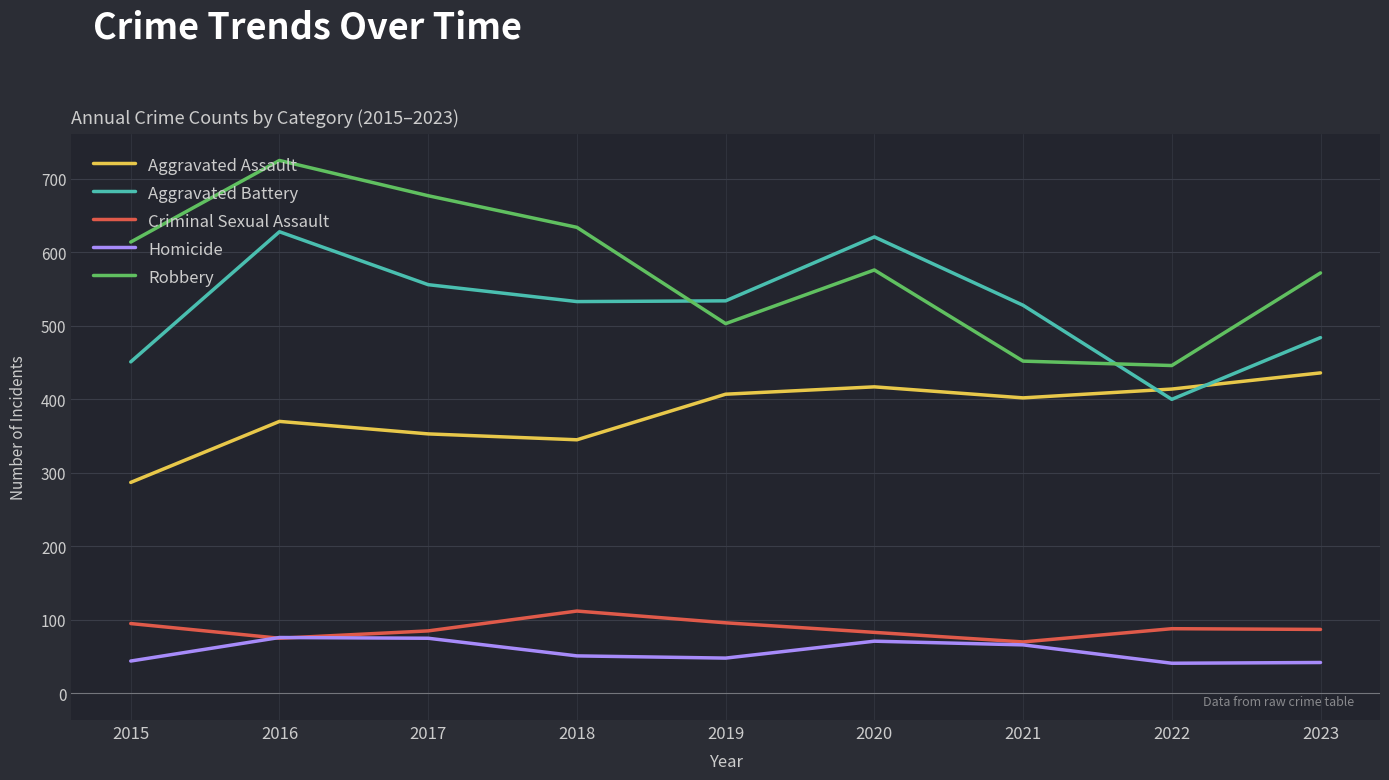

Which series has the widest spread of values?

Robbery